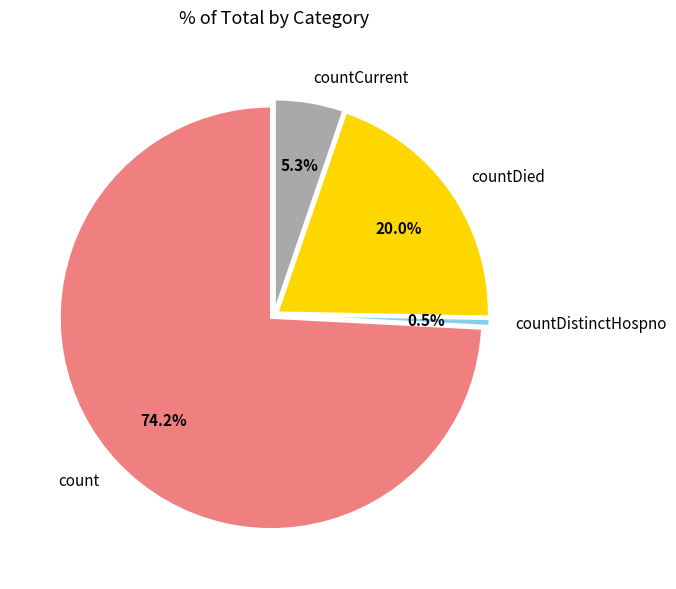

Between countDied and countDistinctHospno, which is larger?

countDied